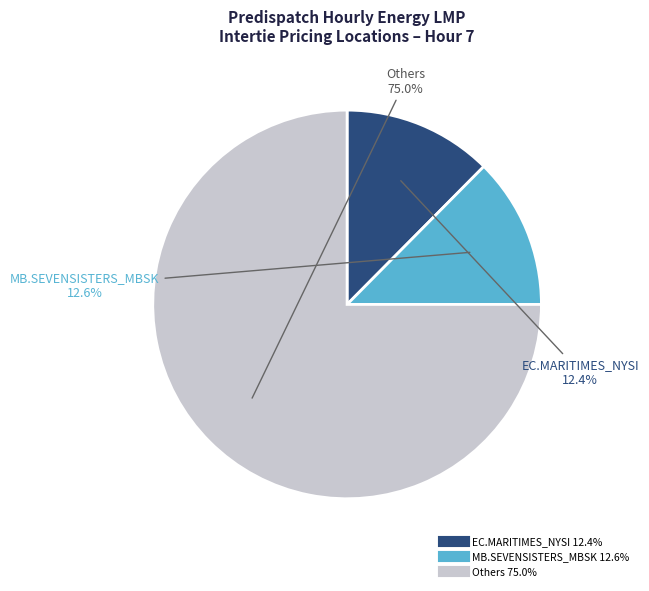

Is there a majority slice in this chart?

Yes